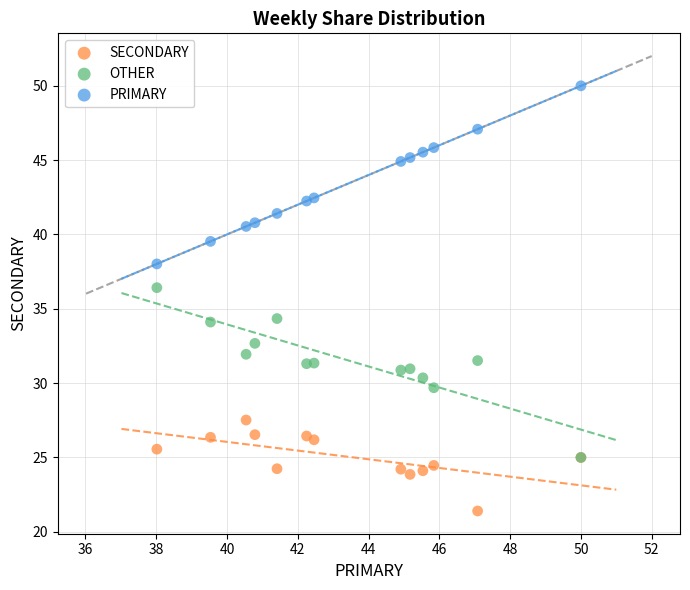

What are all the series names shown in the legend?

SECONDARY, OTHER, PRIMARY